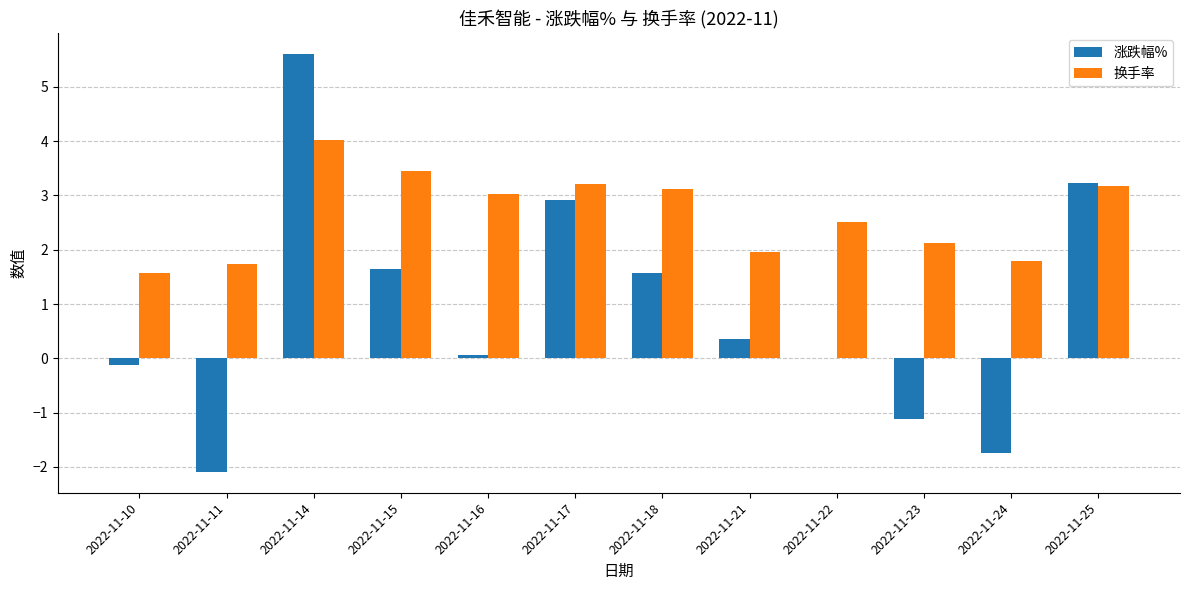

Reading left to right, list all the values displayed in this chart.

涨跌幅%: -0.1	-2.1	5.6	1.6	0.1	2.9	1.6	0.4	0.0	-1.1	-1.7	3.2
换手率: 1.6	1.7	4.0	3.5	3.0	3.2	3.1	2.0	2.5	2.1	1.8	3.2